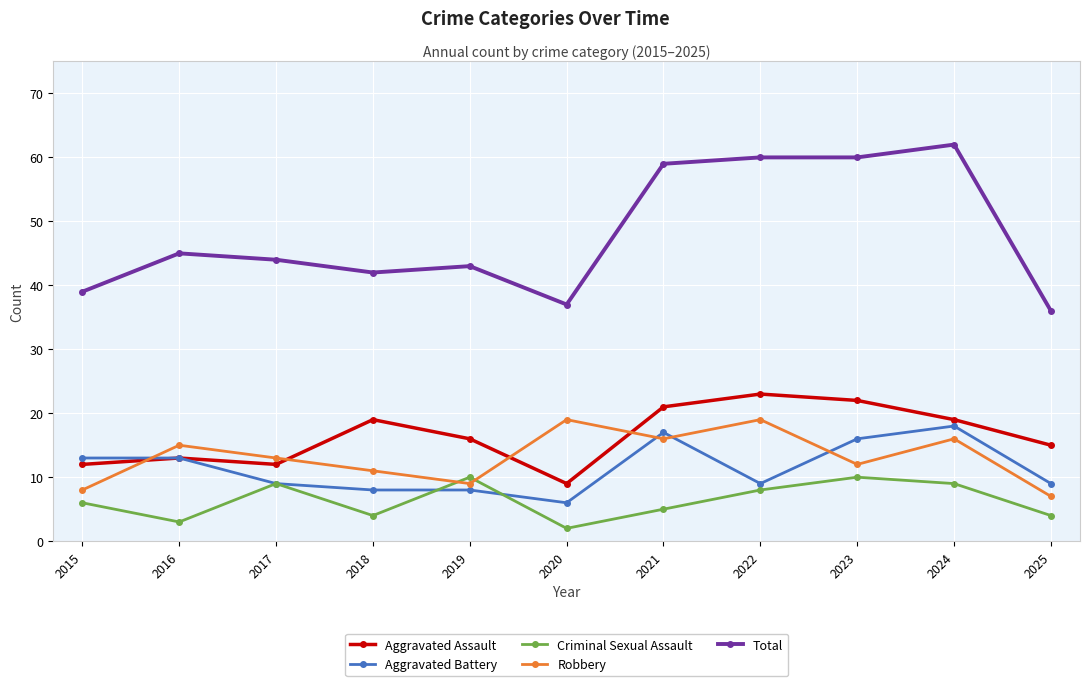

What is the spread (max minus min) of values at 2020?

35